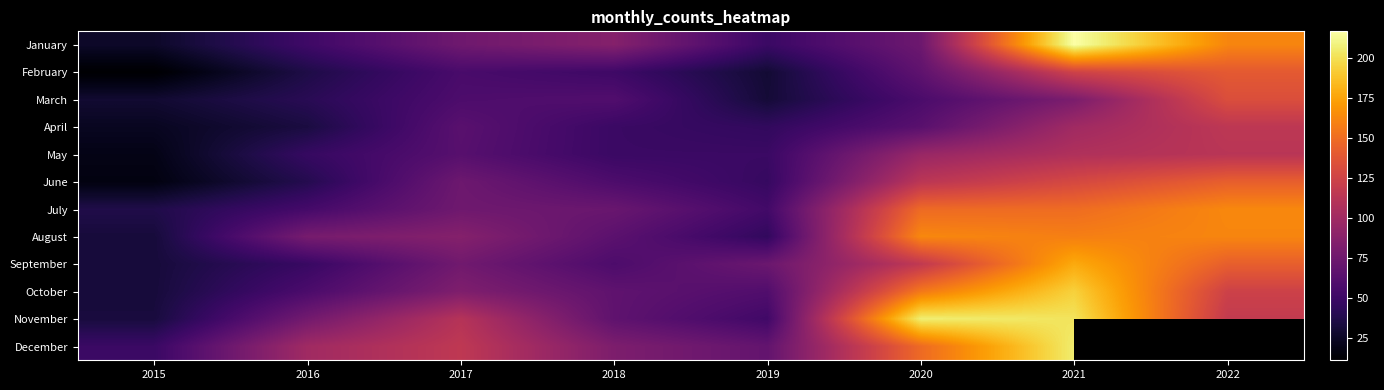

What is the maximum value for August?

163.0